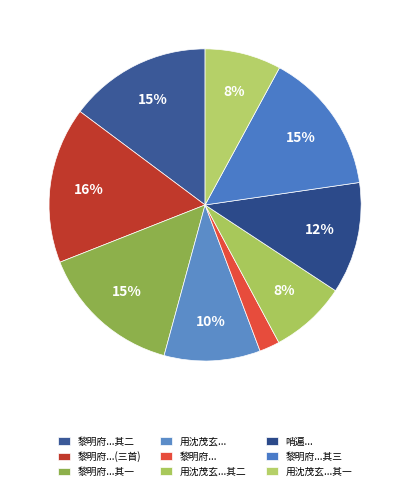

Count the number of slices in the pie.

9